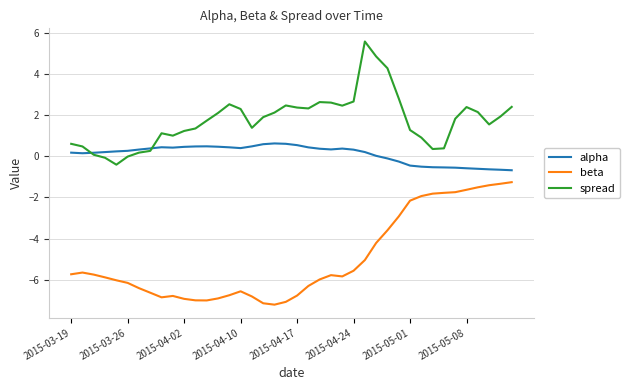

What is the lowest value of the spread series?

-0.4